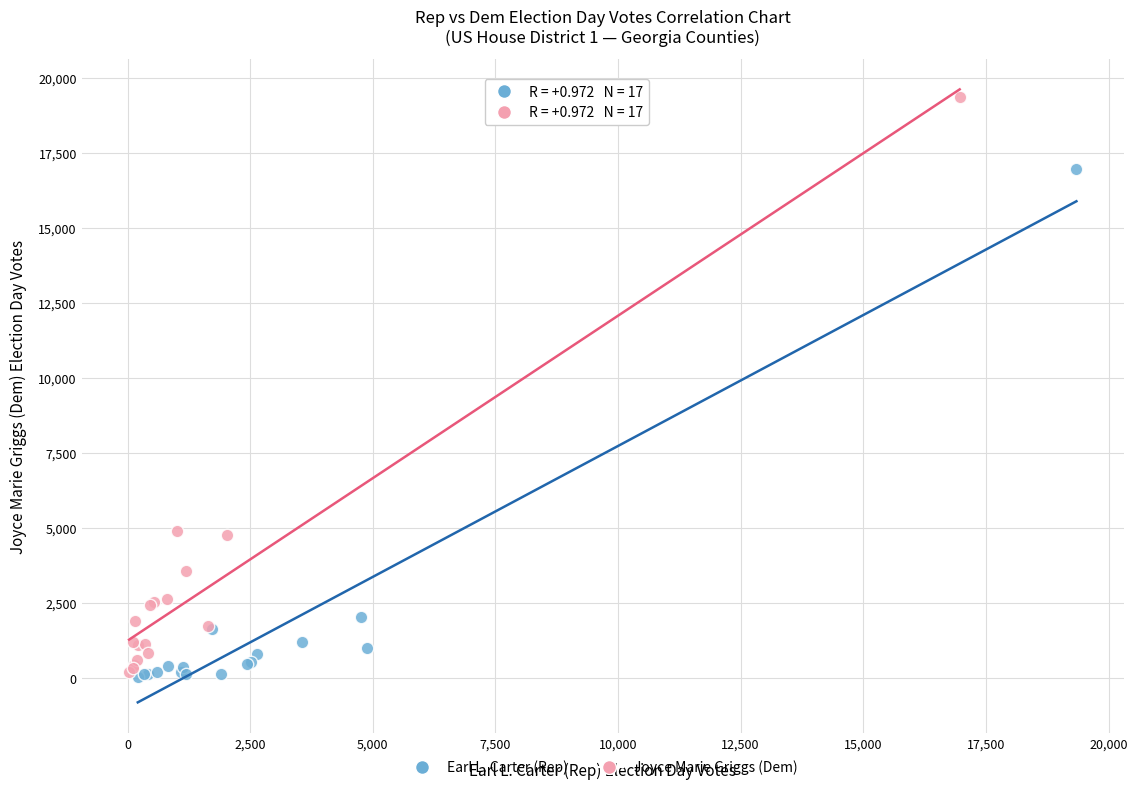

Which series has the largest Y range (max minus min)?

Joyce Marie Griggs (Dem)